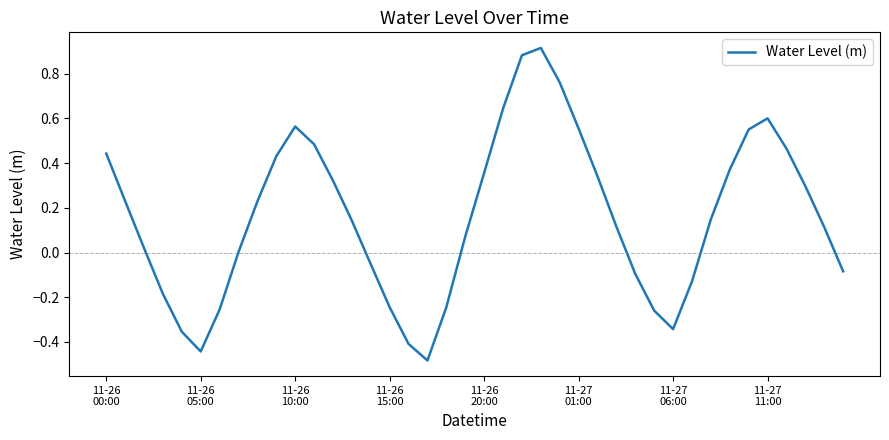

What is the difference between the maximum and minimum values?

1.4